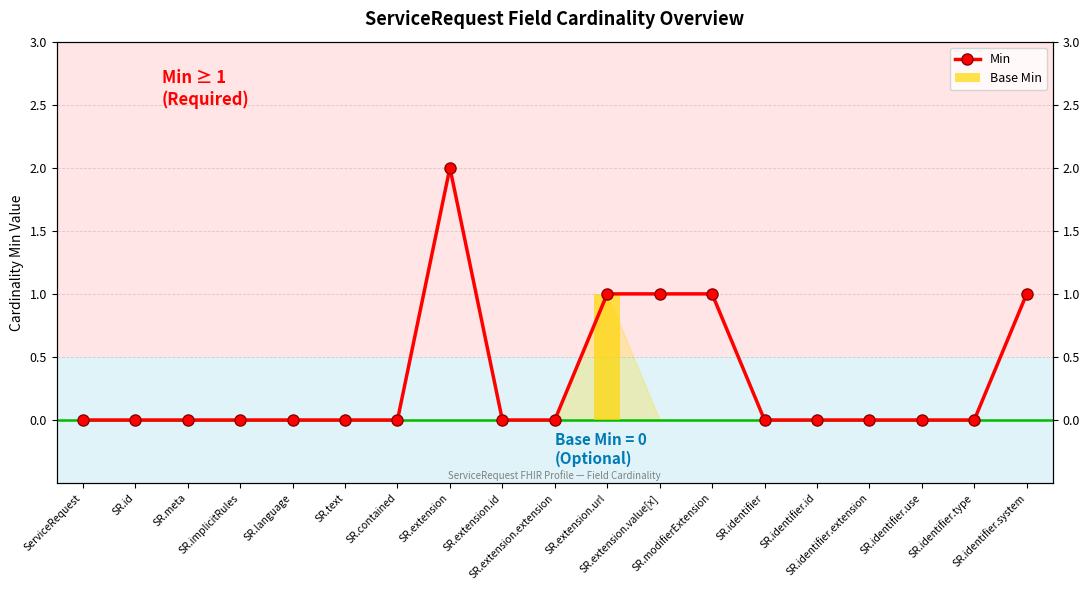

Reading left to right, extract all data points from this chart.

Min: ServiceRequest=0	SR.id=0	SR.meta=0	SR.implicitRules=0	SR.language=0	SR.text=0	SR.contained=0	SR.extension=2	SR.extension.id=0	SR.extension.extension=0	SR.extension.url=1	SR.extension.value[x]=1	SR.modifierExtension=1	SR.identifier=0	SR.identifier.id=0	SR.identifier.extension=0	SR.identifier.use=0	SR.identifier.type=0	SR.identifier.system=1
Base Min: ServiceRequest=0	SR.id=0	SR.meta=0	SR.implicitRules=0	SR.language=0	SR.text=0	SR.contained=0	SR.extension=0	SR.extension.id=0	SR.extension.extension=0	SR.extension.url=1	SR.extension.value[x]=0	SR.modifierExtension=0	SR.identifier=0	SR.identifier.id=0	SR.identifier.extension=0	SR.identifier.use=0	SR.identifier.type=0	SR.identifier.system=0